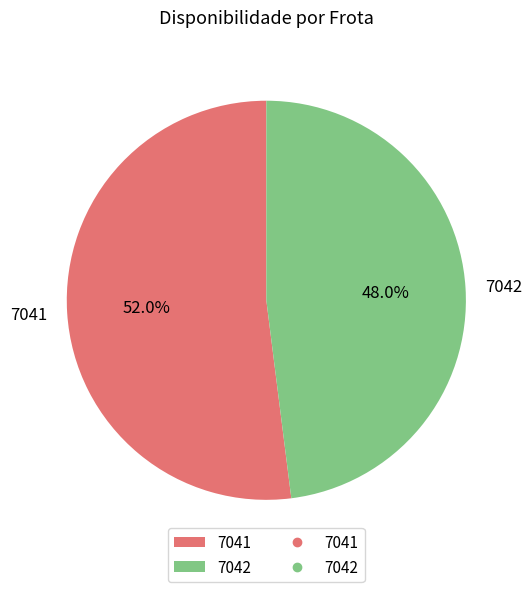

What is the ratio of the value at 7042 to the value at 7041?

0.9